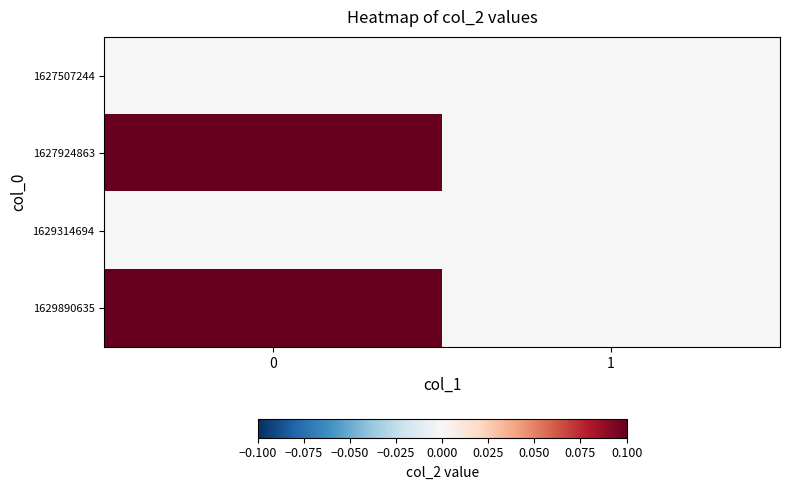

How many data points does each series have?

2